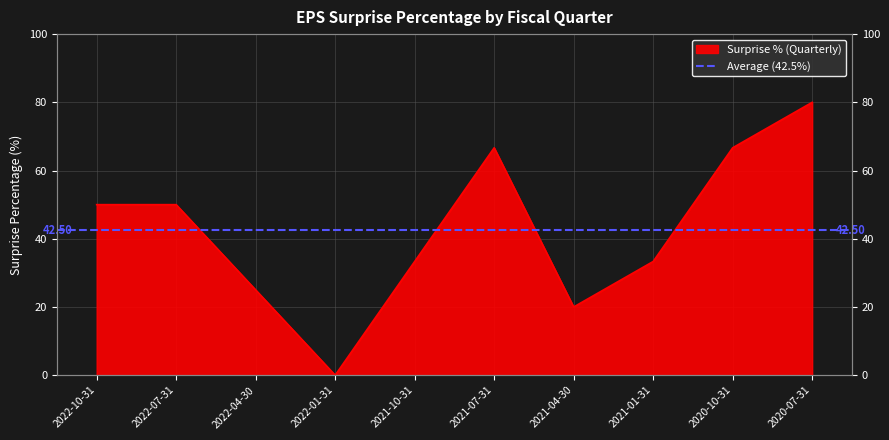

What is the difference between the values at 2021-01-31 and 2020-10-31?

33.3